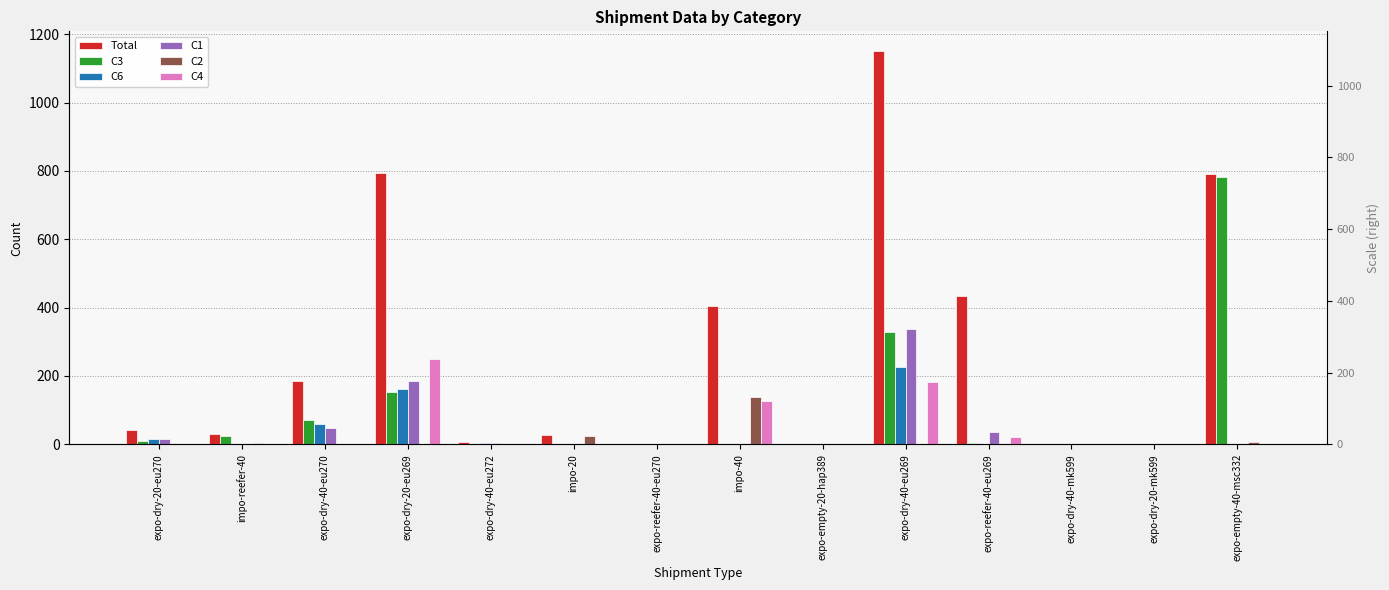

Reading left to right, transcribe all the data shown in this chart.

Total: expo-dry-20-eu270=42	impo-reefer-40=29	expo-dry-40-eu270=184	expo-dry-20-eu269=795	expo-dry-40-eu272=7	impo-20=27	expo-reefer-40-eu270=1	impo-40=404	expo-empty-20-hap389=1	expo-dry-40-eu269=1151	expo-reefer-40-eu269=434	expo-dry-40-mk599=0	expo-dry-20-mk599=0	expo-empty-40-msc332=792
C3: expo-dry-20-eu270=11	impo-reefer-40=24	expo-dry-40-eu270=71	expo-dry-20-eu269=154	expo-dry-40-eu272=0	impo-20=1	expo-reefer-40-eu270=0	impo-40=0	expo-empty-20-hap389=0	expo-dry-40-eu269=329	expo-reefer-40-eu269=4	expo-dry-40-mk599=0	expo-dry-20-mk599=0	expo-empty-40-msc332=783
C6: expo-dry-20-eu270=16	impo-reefer-40=0	expo-dry-40-eu270=59	expo-dry-20-eu269=162	expo-dry-40-eu272=3	impo-20=2	expo-reefer-40-eu270=0	impo-40=1	expo-empty-20-hap389=0	expo-dry-40-eu269=227	expo-reefer-40-eu269=0	expo-dry-40-mk599=0	expo-dry-20-mk599=0	expo-empty-40-msc332=0
C1: expo-dry-20-eu270=15	impo-reefer-40=0	expo-dry-40-eu270=48	expo-dry-20-eu269=184	expo-dry-40-eu272=3	impo-20=0	expo-reefer-40-eu270=0	impo-40=0	expo-empty-20-hap389=0	expo-dry-40-eu269=338	expo-reefer-40-eu269=37	expo-dry-40-mk599=0	expo-dry-20-mk599=0	expo-empty-40-msc332=0
C2: expo-dry-20-eu270=0	impo-reefer-40=3	expo-dry-40-eu270=0	expo-dry-20-eu269=0	expo-dry-40-eu272=1	impo-20=24	expo-reefer-40-eu270=0	impo-40=140	expo-empty-20-hap389=1	expo-dry-40-eu269=0	expo-reefer-40-eu269=0	expo-dry-40-mk599=0	expo-dry-20-mk599=0	expo-empty-40-msc332=7
C4: expo-dry-20-eu270=0	impo-reefer-40=0	expo-dry-40-eu270=0	expo-dry-20-eu269=251	expo-dry-40-eu272=0	impo-20=0	expo-reefer-40-eu270=0	impo-40=128	expo-empty-20-hap389=0	expo-dry-40-eu269=183	expo-reefer-40-eu269=21	expo-dry-40-mk599=0	expo-dry-20-mk599=0	expo-empty-40-msc332=2